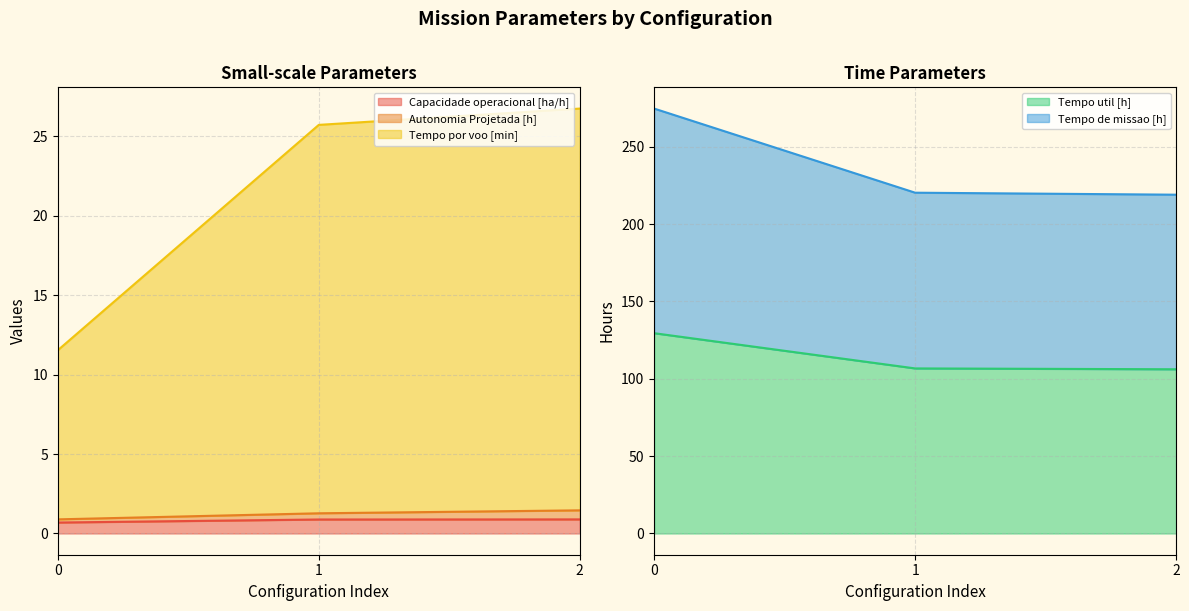

Count the Capacidade operacional [ha/h] values in the range 0 to 1.

3